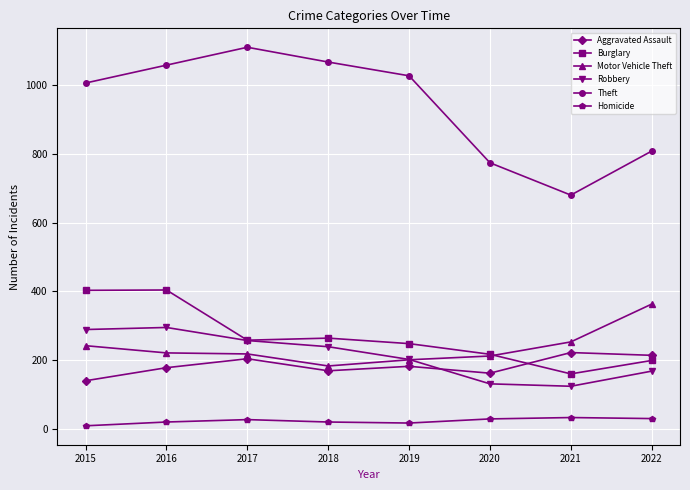

The Robbery series shows 131 at 2020. True or false?

True